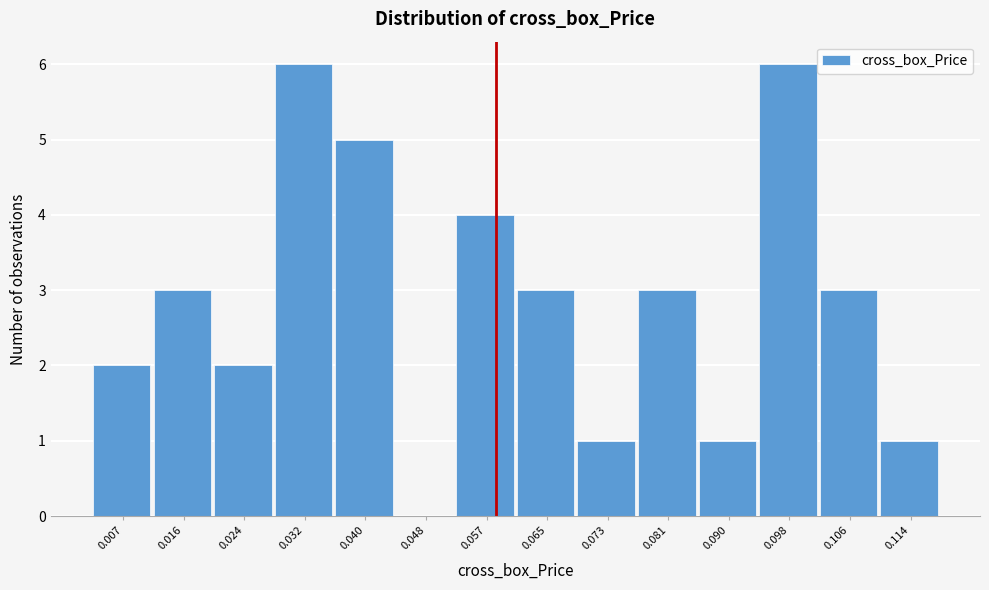

Reading right to left, transcribe all the data shown in this chart.

0.114=1	0.106=3	0.098=6	0.090=1	0.081=3	0.073=1	0.065=3	0.057=4	0.048=0	0.040=5	0.032=6	0.024=2	0.016=3	0.007=2